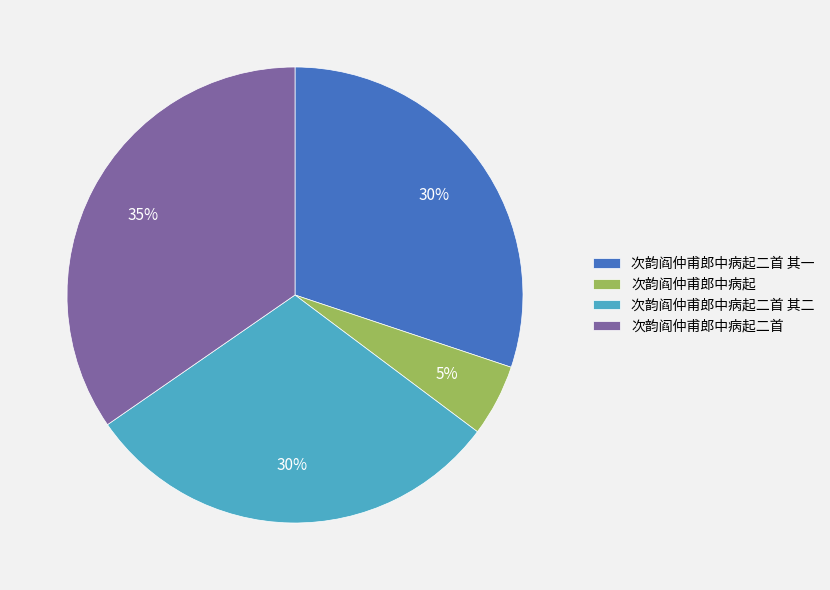

How many slices are in this pie chart?

4